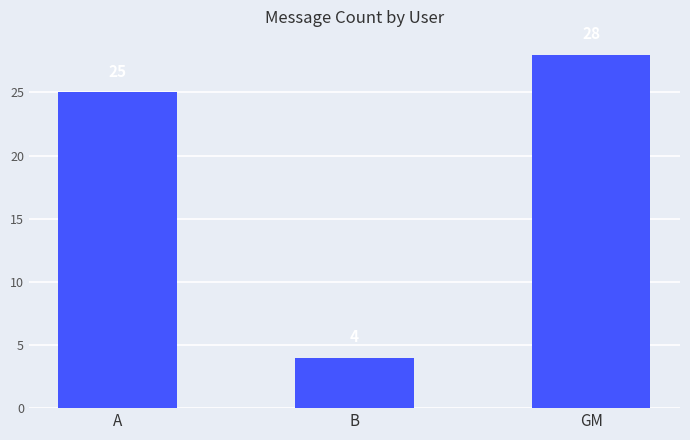

Reading right to left, list all the values displayed in this chart.

GM=28	B=4	A=25